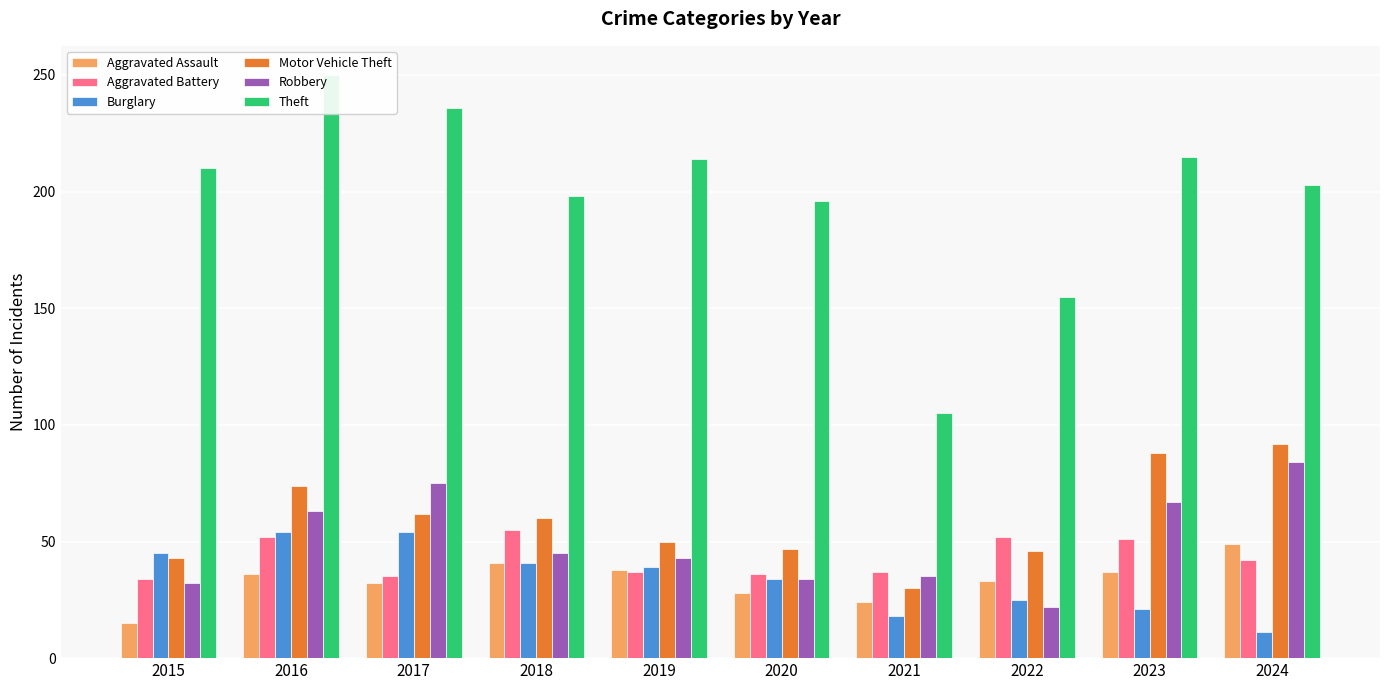

List the series in order of their peak value, lowest first.

Aggravated Assault, Burglary, Aggravated Battery, Robbery, Motor Vehicle Theft, Theft